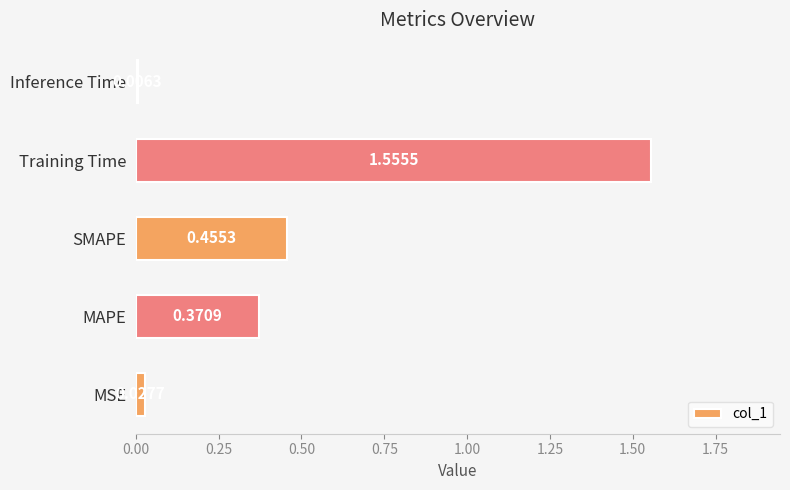

Where is the data nearest to the value 0?

Inference Time